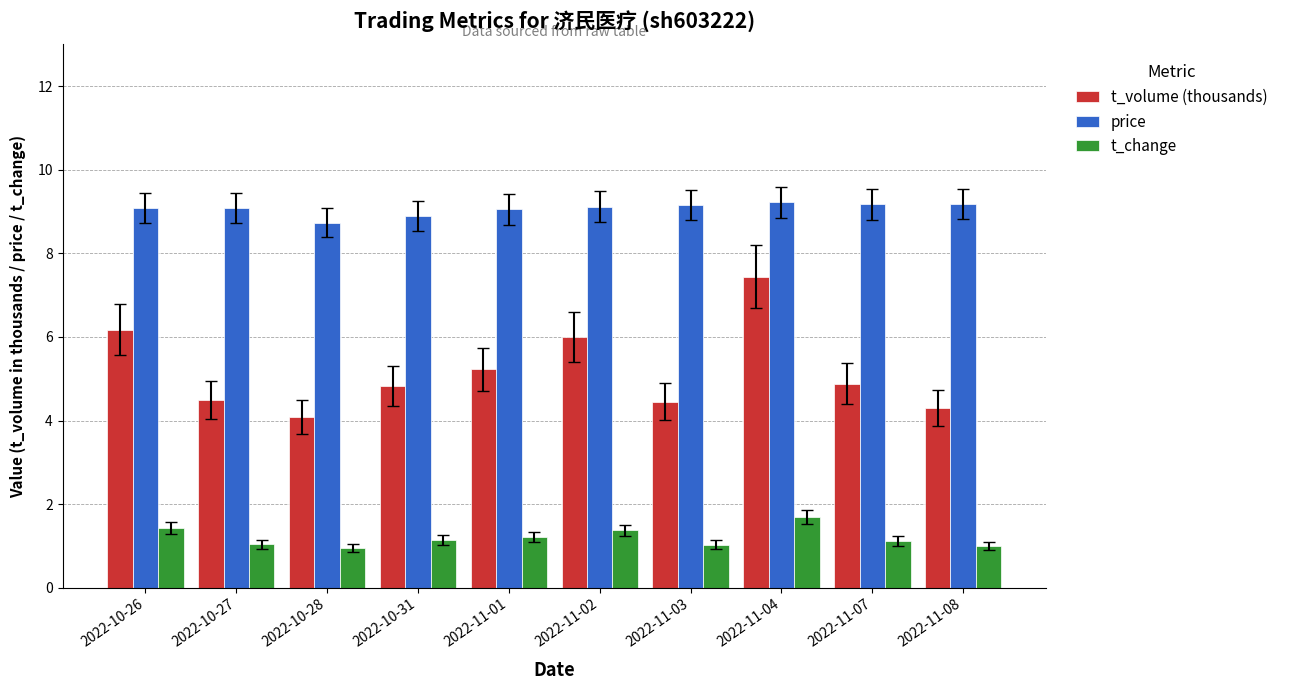

Which series has the largest total across all categories?

price